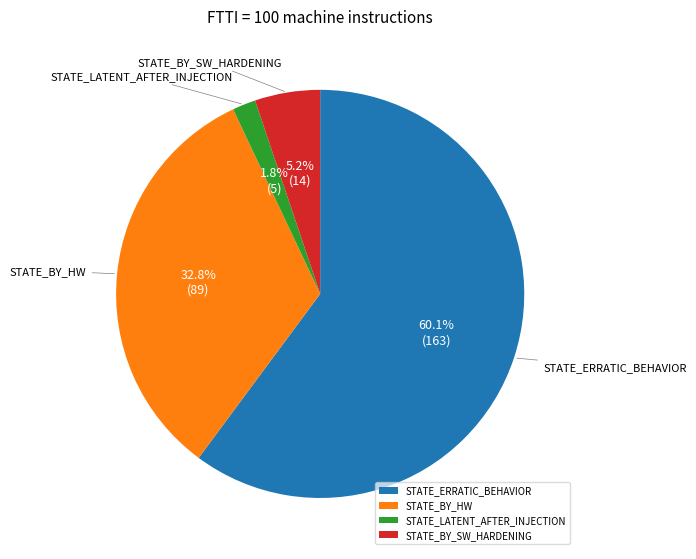

Which has a higher value, STATE_BY_SW_HARDENING or STATE_LATENT_AFTER_INJECTION?

STATE_BY_SW_HARDENING